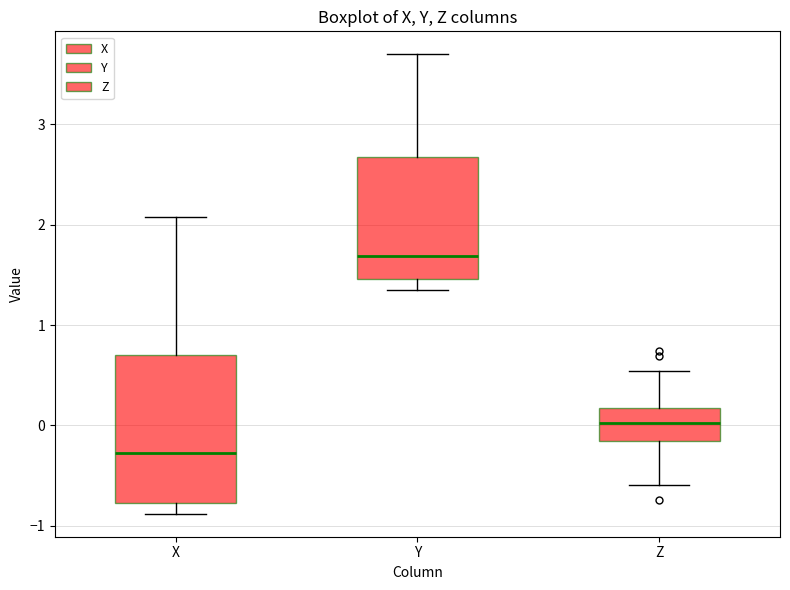

Which box's median line is the highest?

Y